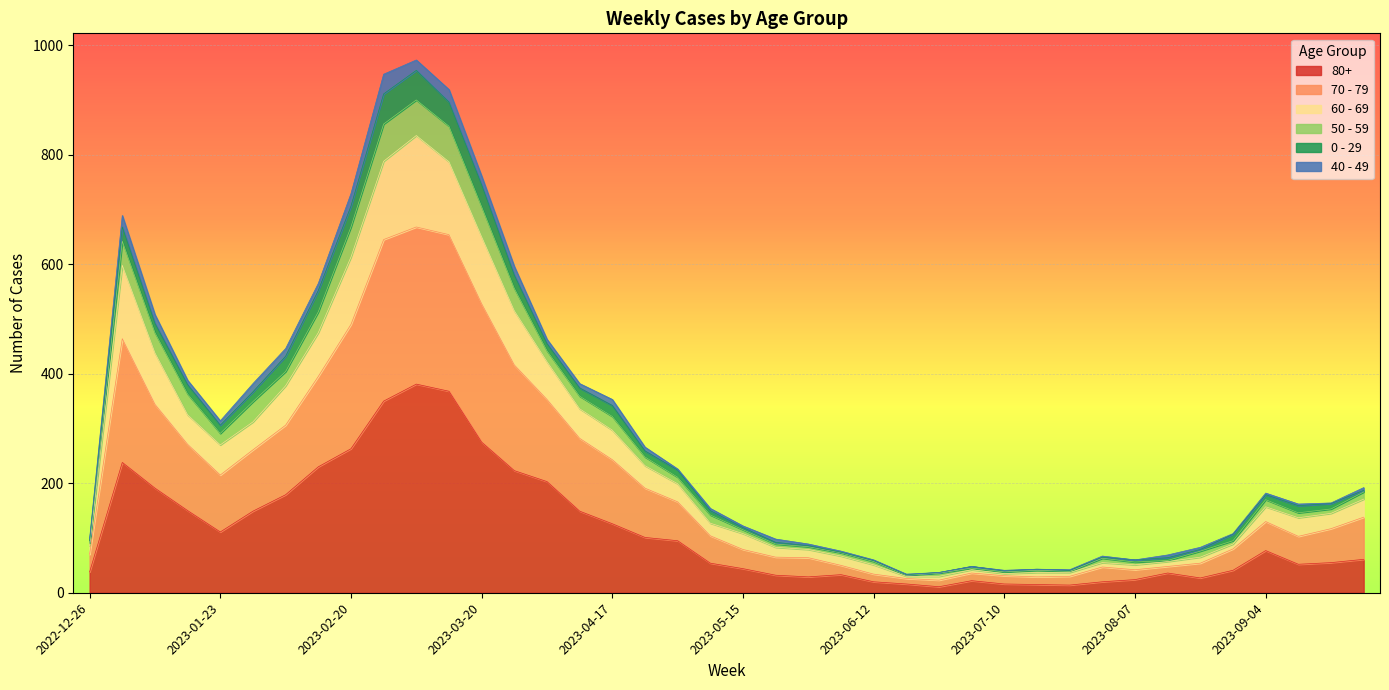

At which label is 50 - 59 closest to 503?

2023-01-09